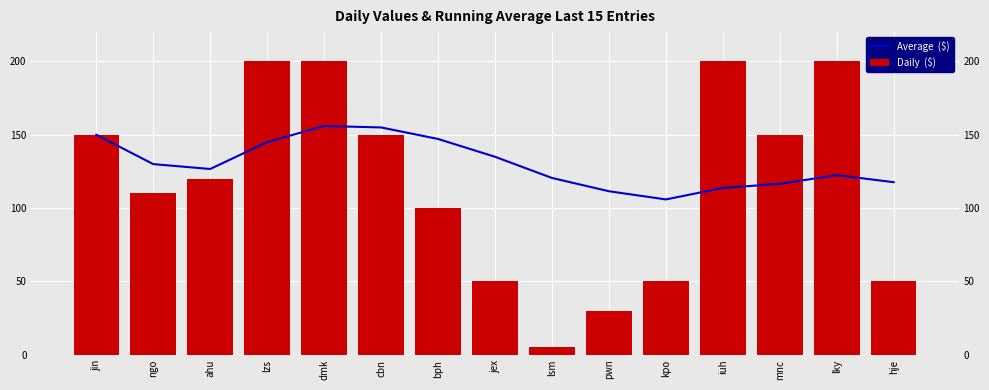

What is the average value of the Average  ($) series?

130.2